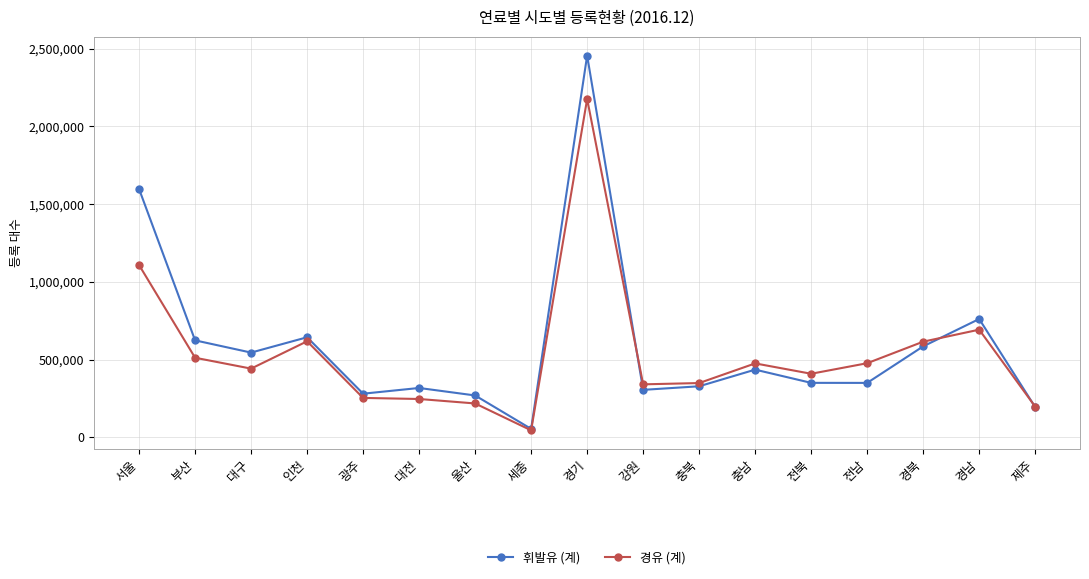

Which series changed the most between 서울 and 강원?

휘발유 (계)